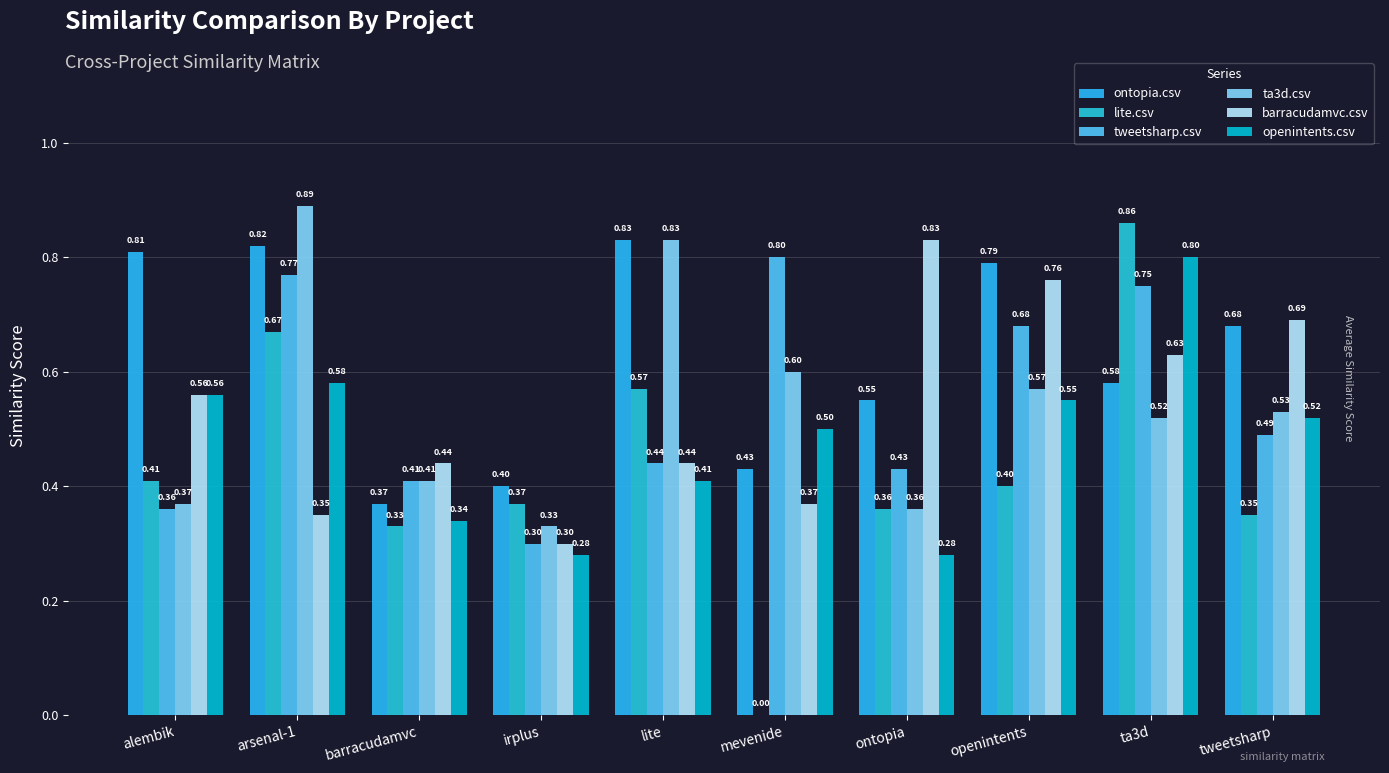

Is it true that tweetsharp.csv equals 0.6 at lite?

False